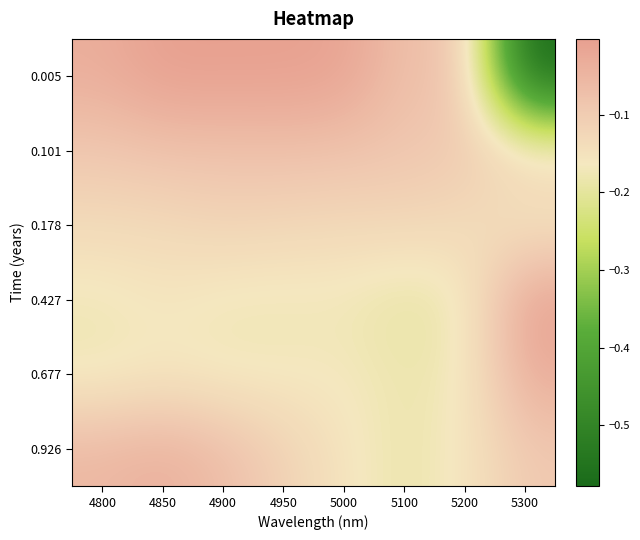

What is the difference between the highest and lowest values at 4850?

0.2